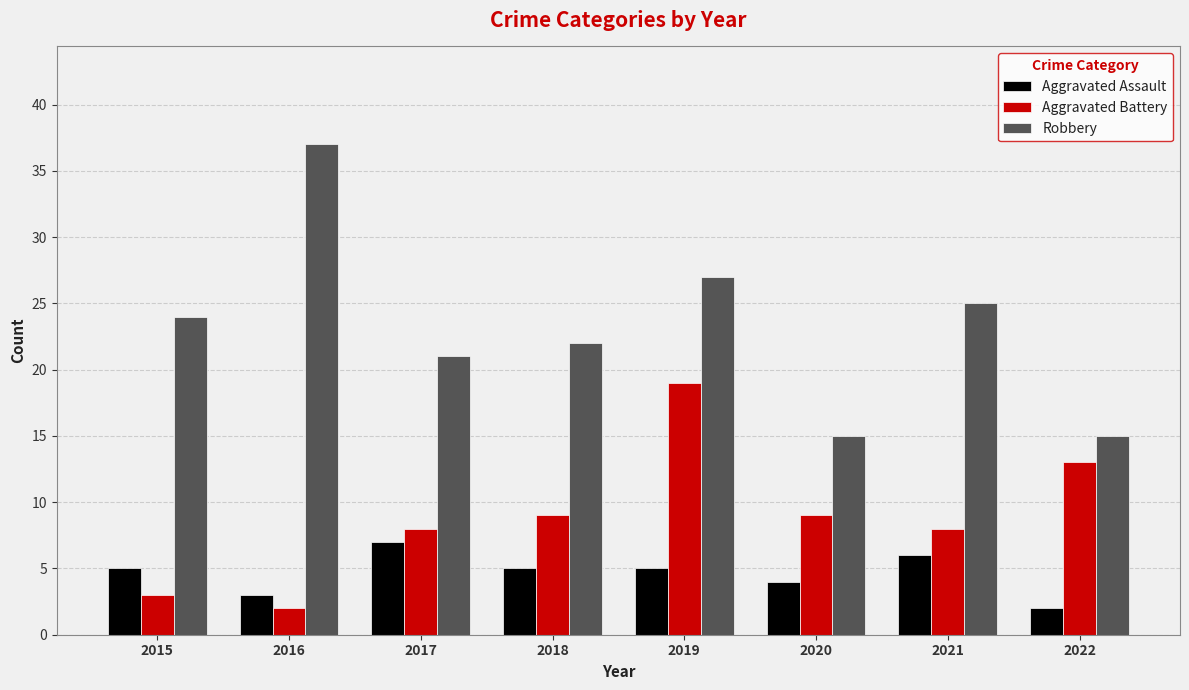

Reading left to right, list all the values displayed in this chart.

Aggravated Assault: 5	3	7	5	5	4	6	2
Aggravated Battery: 3	2	8	9	19	9	8	13
Robbery: 24	37	21	22	27	15	25	15